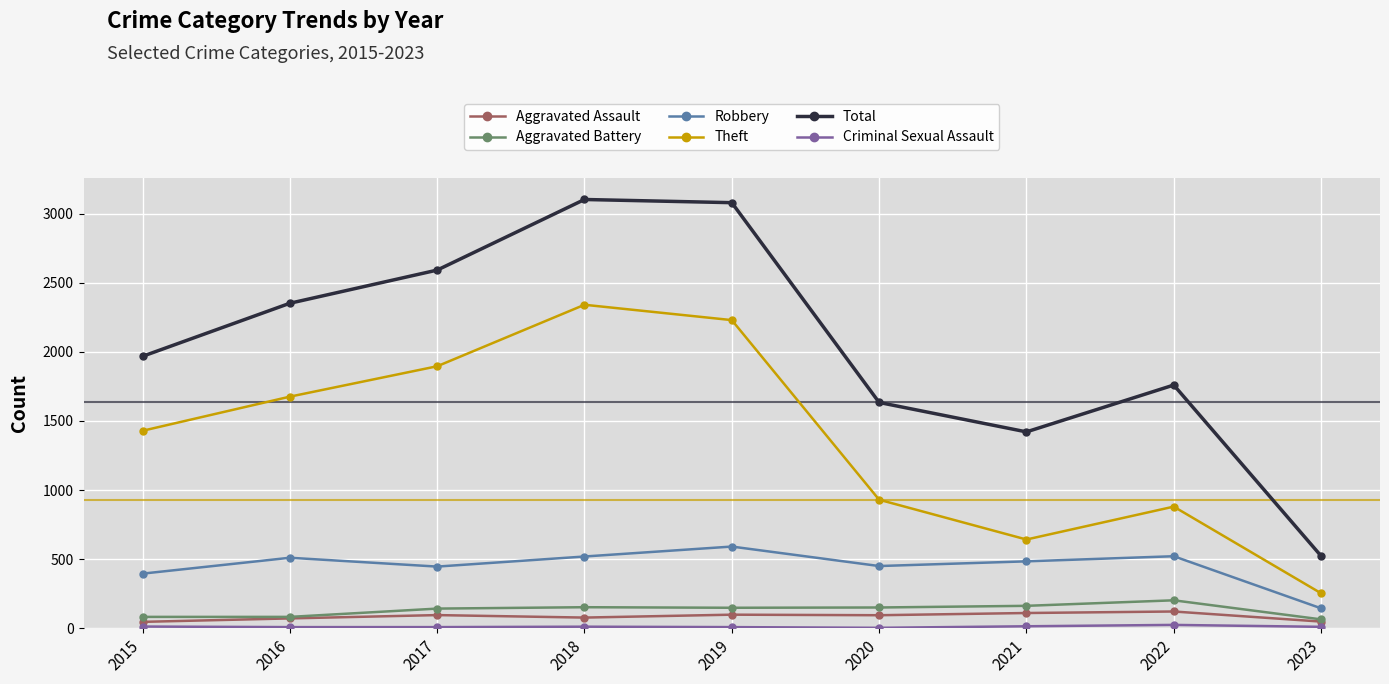

True or false: Theft and Aggravated Battery intersect in this chart.

False